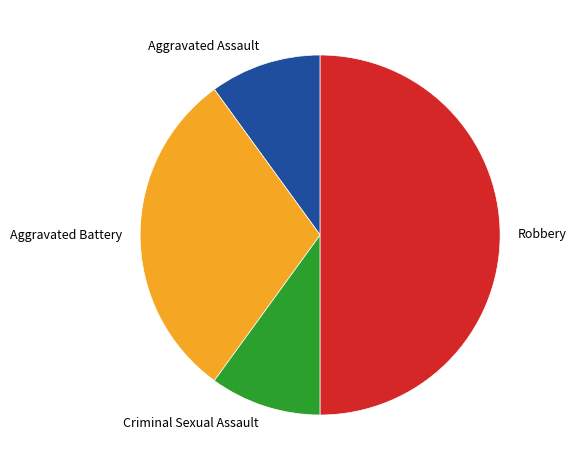

What is the ratio of the value at Aggravated Assault to the value at Criminal Sexual Assault?

1.0